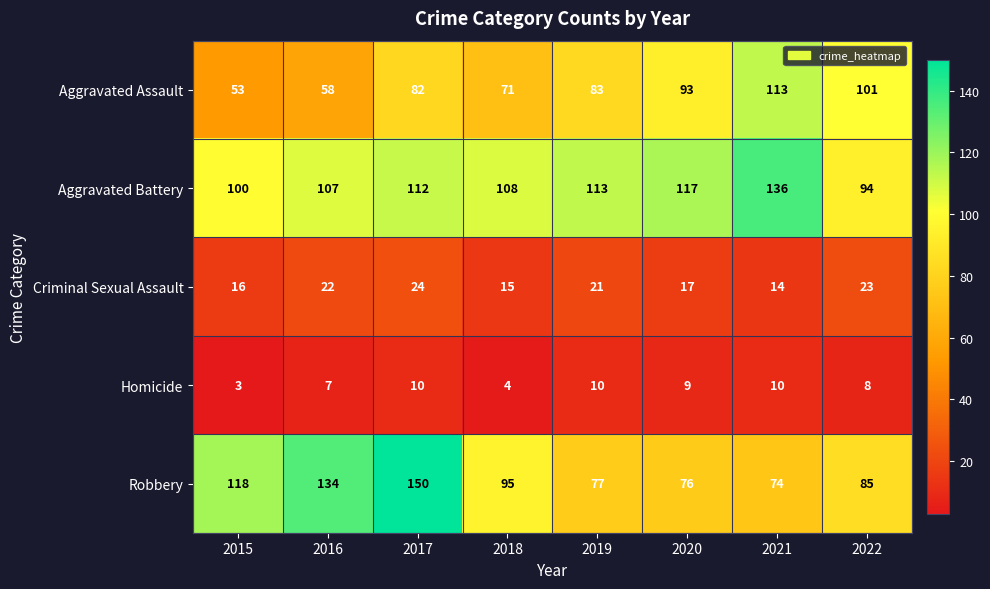

The Aggravated Assault series shows 92 at 2015. True or false?

False